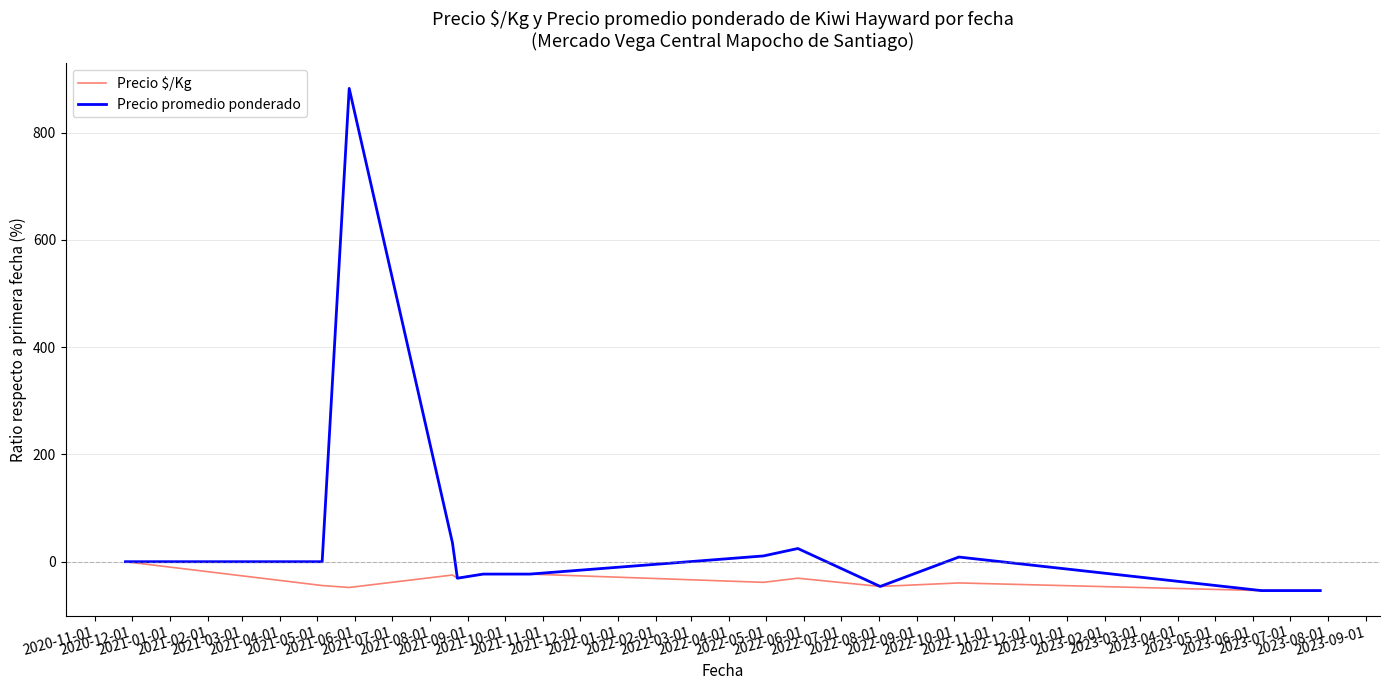

List the series in order of their overall mean, highest first.

Precio promedio ponderado, Precio $/Kg